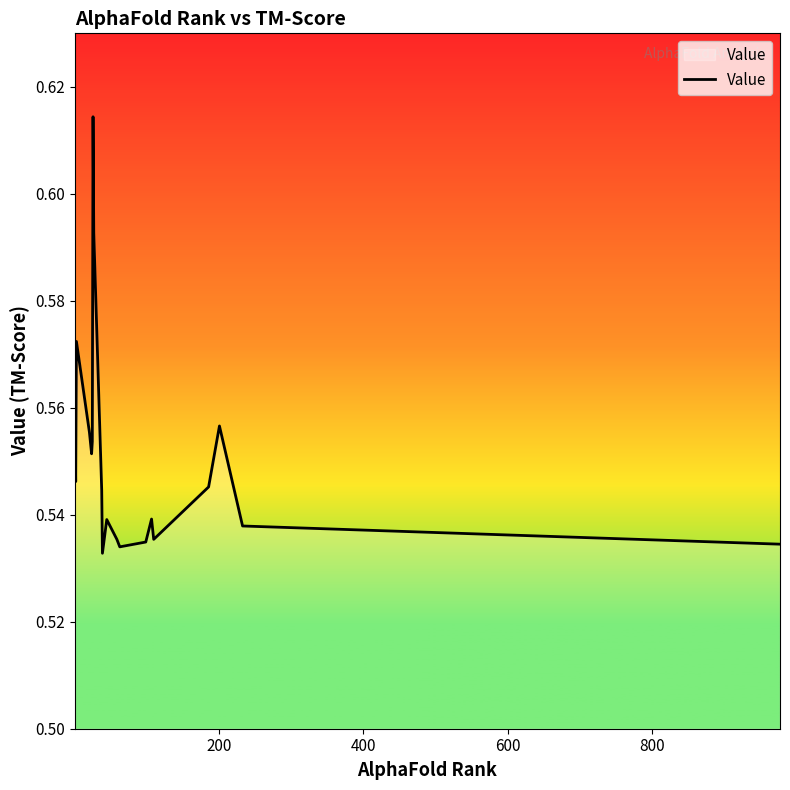

Reading left to right, extract all data points from this chart.

0.6	0.5	0.6	0.6	0.6	0.6	0.6	0.6	0.5	0.5	0.5	0.5	0.5	0.5	0.5	0.5	0.5	0.6	0.5	0.5